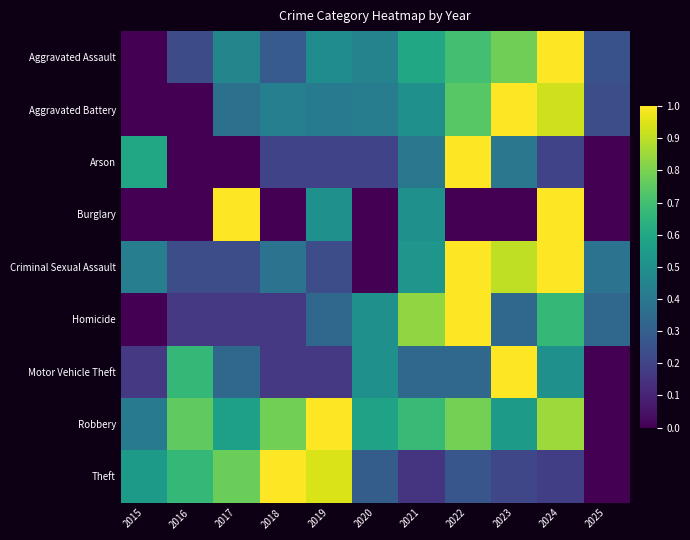

Which series changed the most between 2023 and 2025?

Motor Vehicle Theft